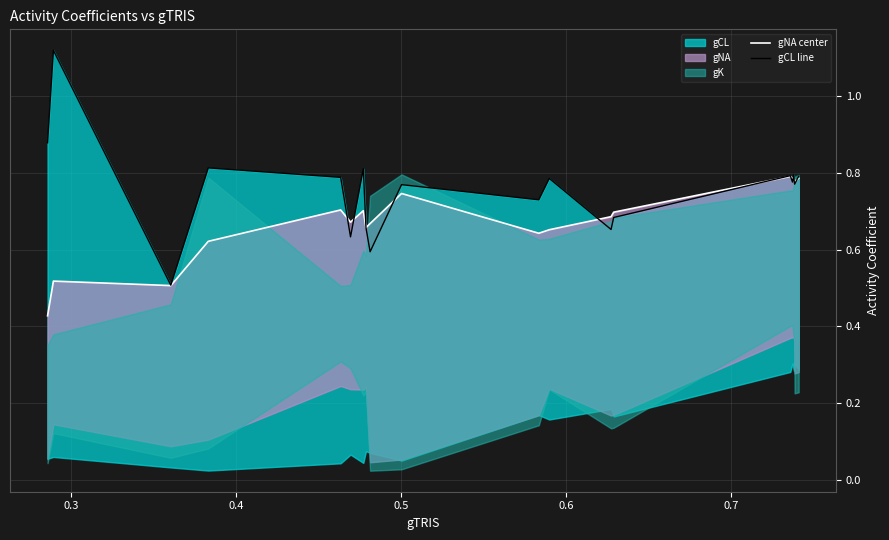

Between 0.7 and 0.4, which is larger?

0.7